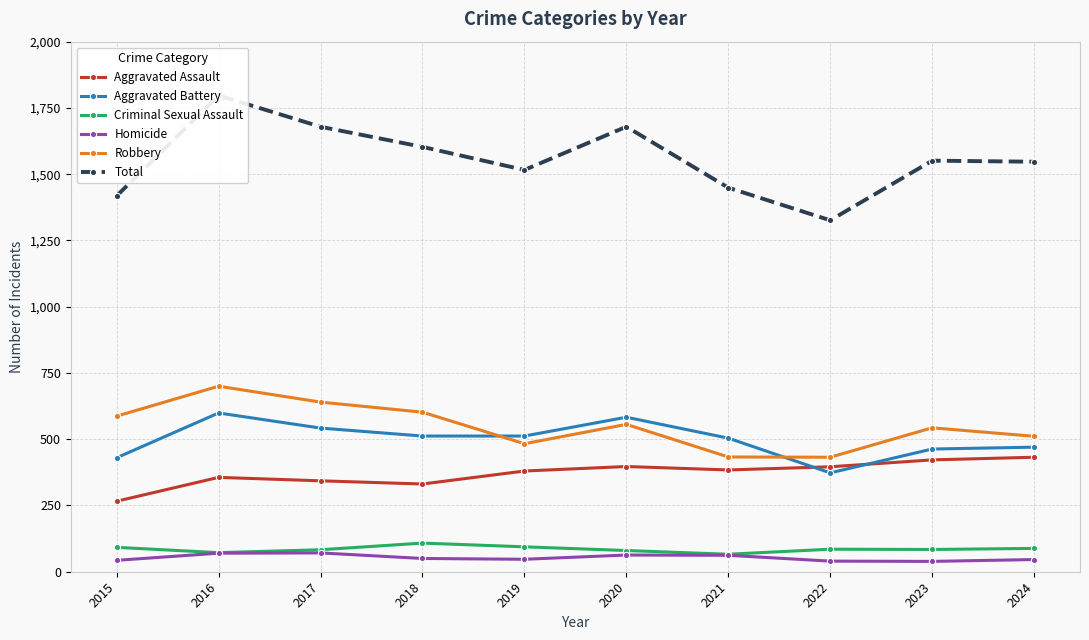

Which series changed the most between 2016 and 2022?

Total